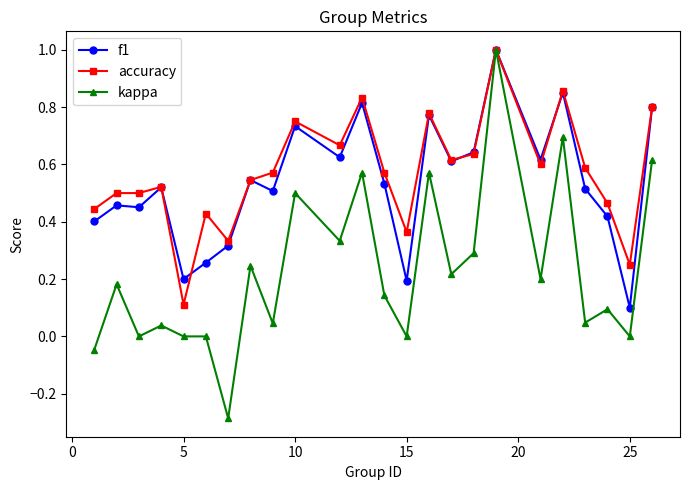

How many series are shown in this chart?

3